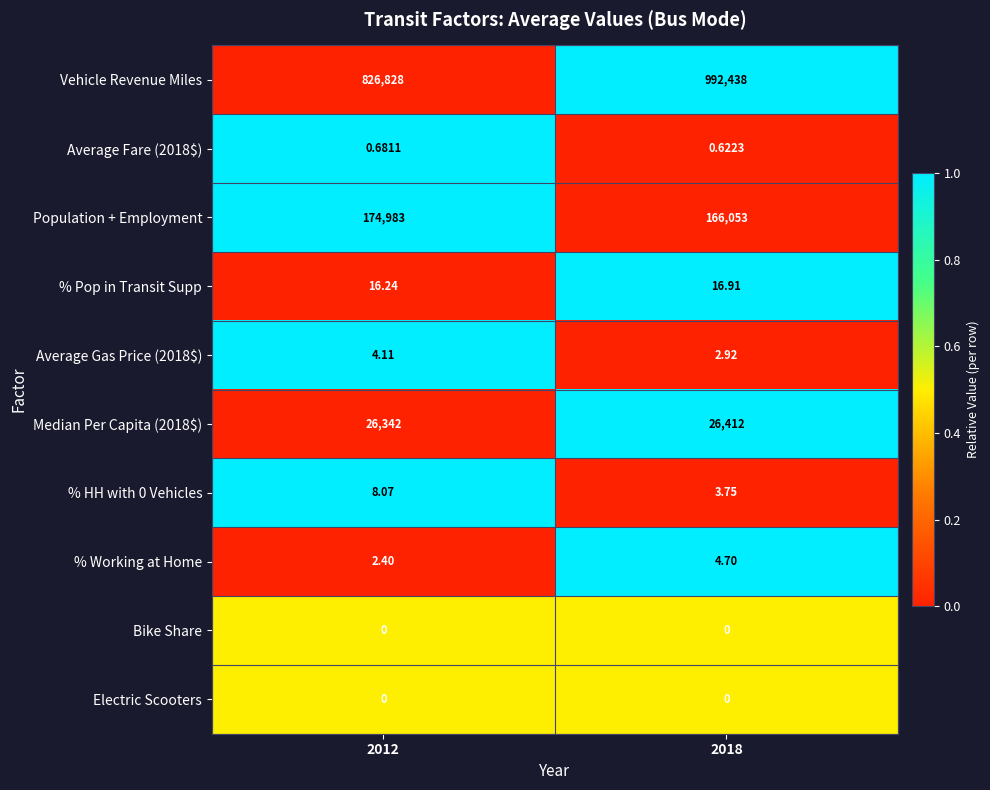

Which series has the largest total across all categories?

Vehicle Revenue Miles